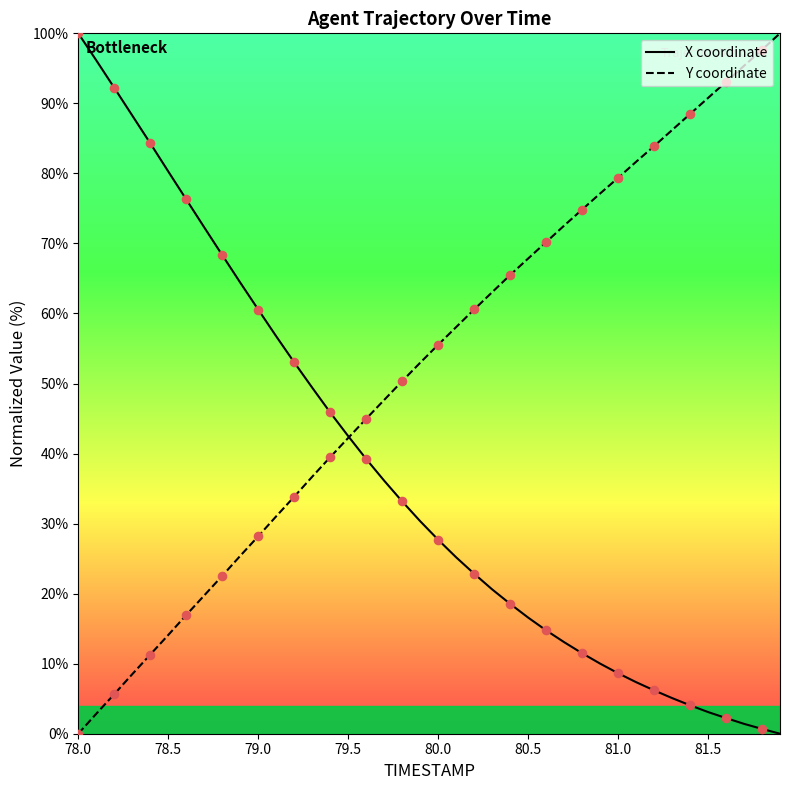

What are all the series names shown in the legend?

X, Y